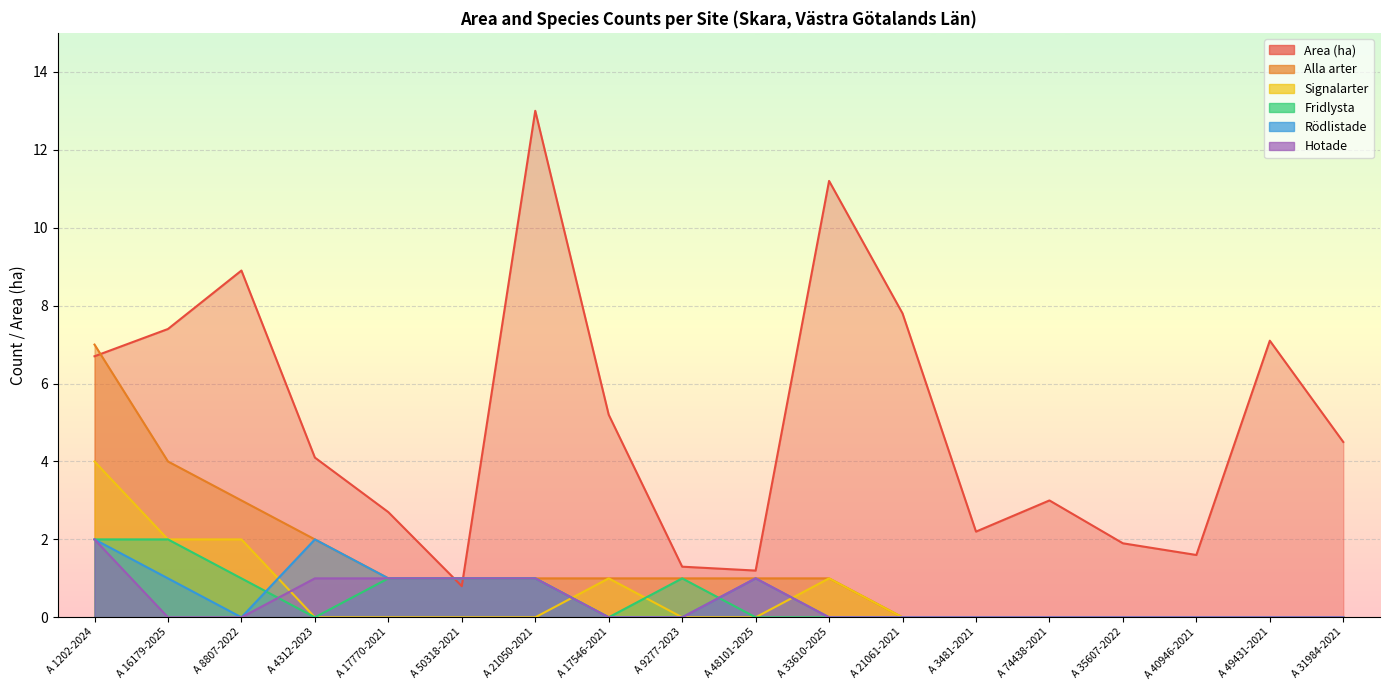

What is the maximum value for Hotade?

2.0